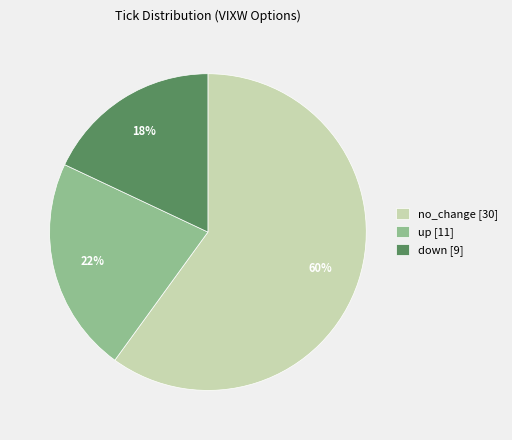

Is it true that no_change is 60% of the pie?

True